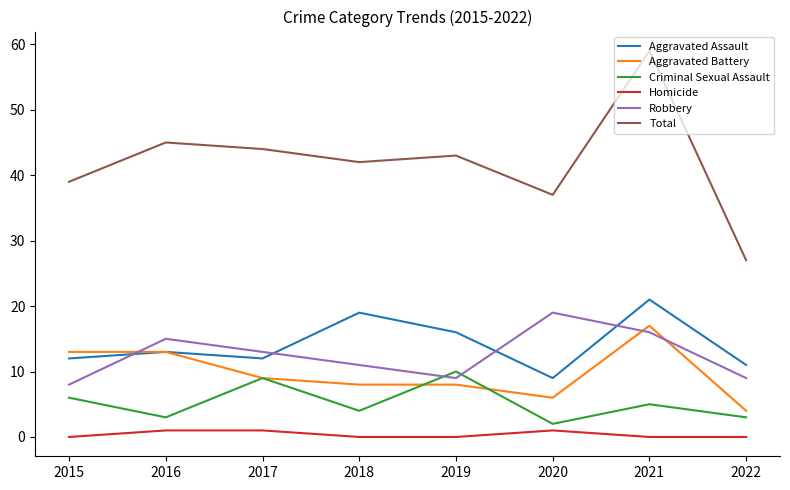

The Aggravated Assault series shows 31 at 2018. True or false?

False